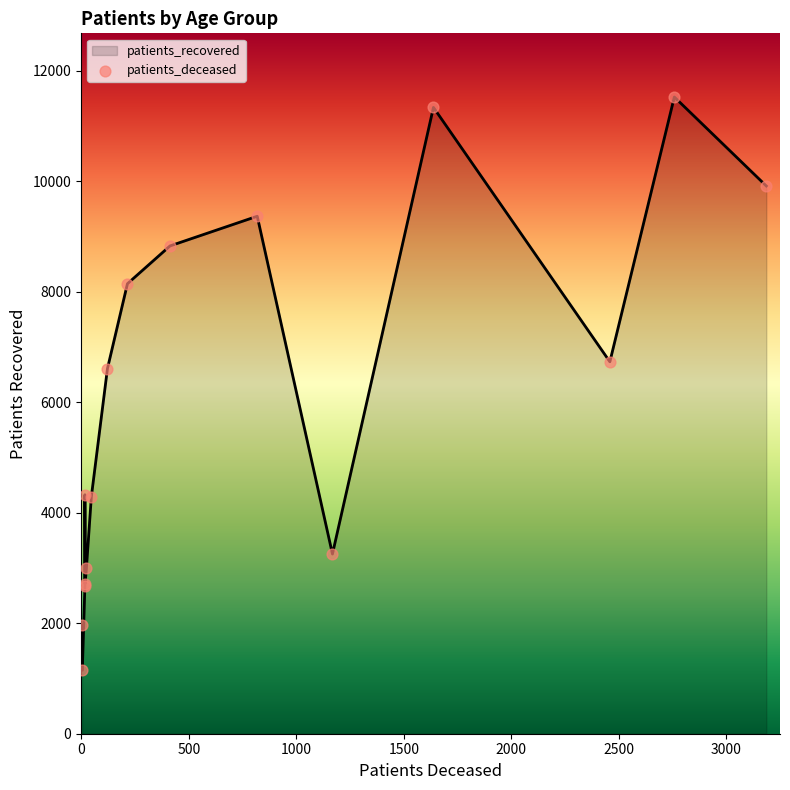

What are all the series names shown in the legend?

patients_deceased, patients_recovered